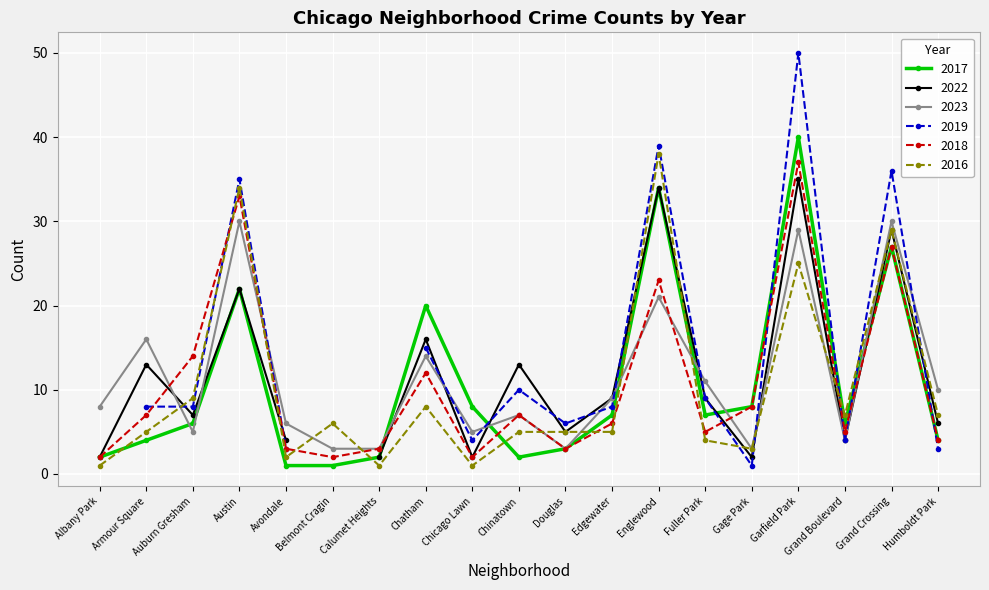

How many times do 2016 and 2017 cross each other?

7